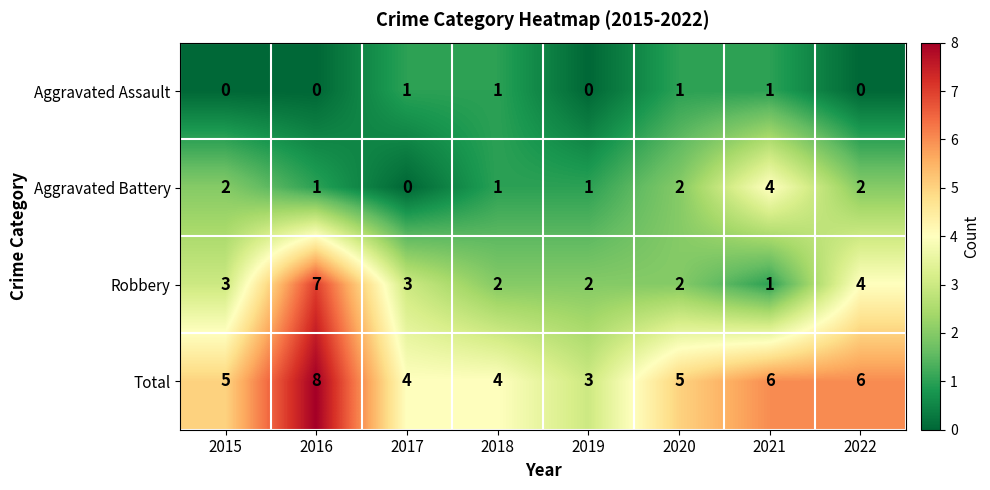

List the series in order of their overall mean, lowest first.

Aggravated Assault, Aggravated Battery, Robbery, Total